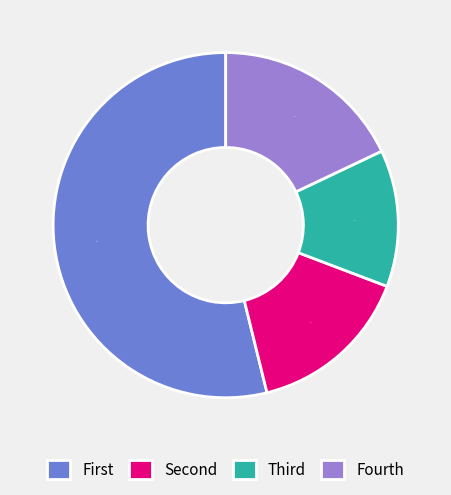

To the nearest percent, what is the difference between the largest and smallest slice percentages?

41%